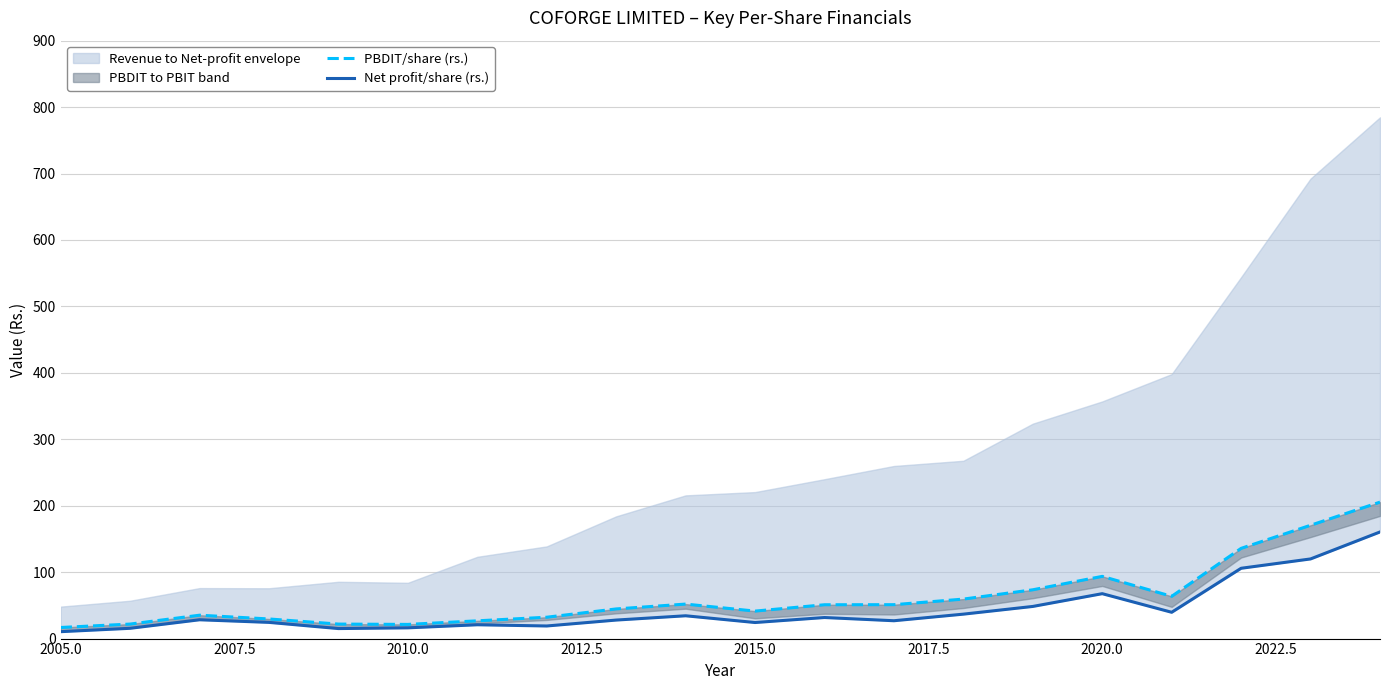

Reading right to left, what are all the values shown in this chart?

PBDIT/share (rs.): 205.4	170.6	135.8	63.6	93.7	73.5	59.5	51.0	50.9	41.4	51.9	44.6	32.1	26.7	21.3	21.8	29.6	35.2	21.9	16.7
Net profit/share (rs.): 160.5	119.9	105.8	39.6	67.6	48.4	36.8	26.9	31.7	24.2	34.3	27.9	19.0	20.8	16.2	15.1	24.4	28.3	15.5	10.4